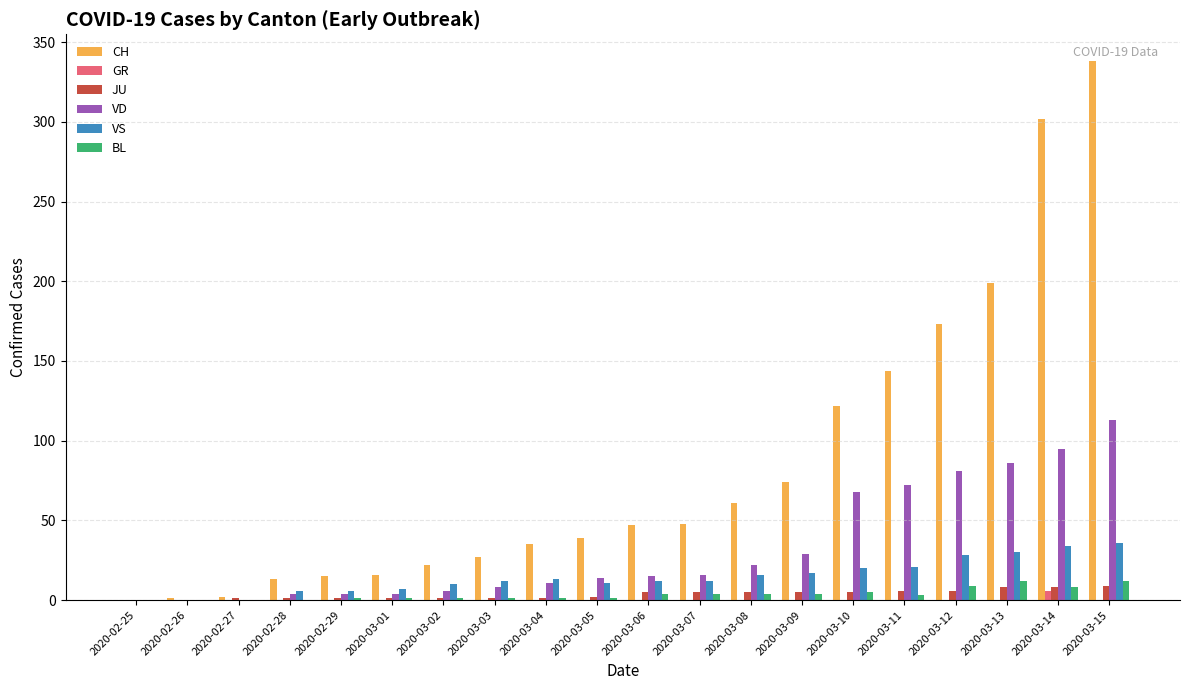

What is the sum of all VS values?

291